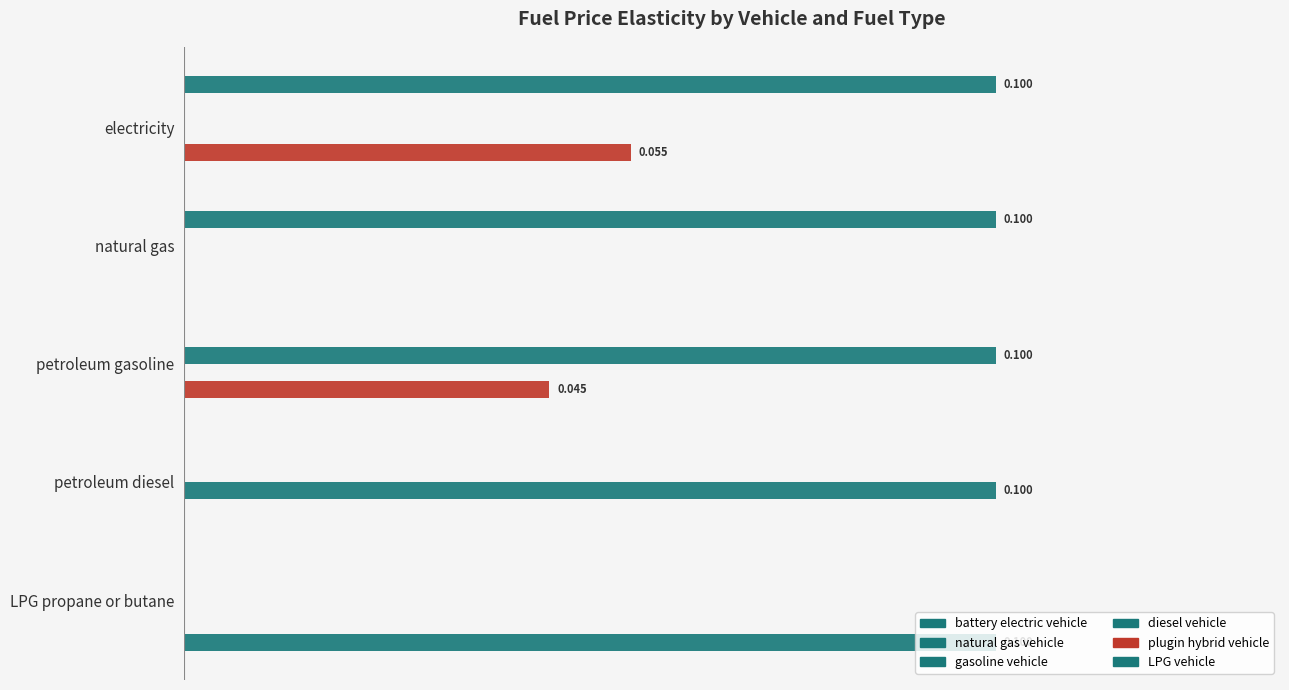

What is the highest value of the battery electric vehicle series?

0.1